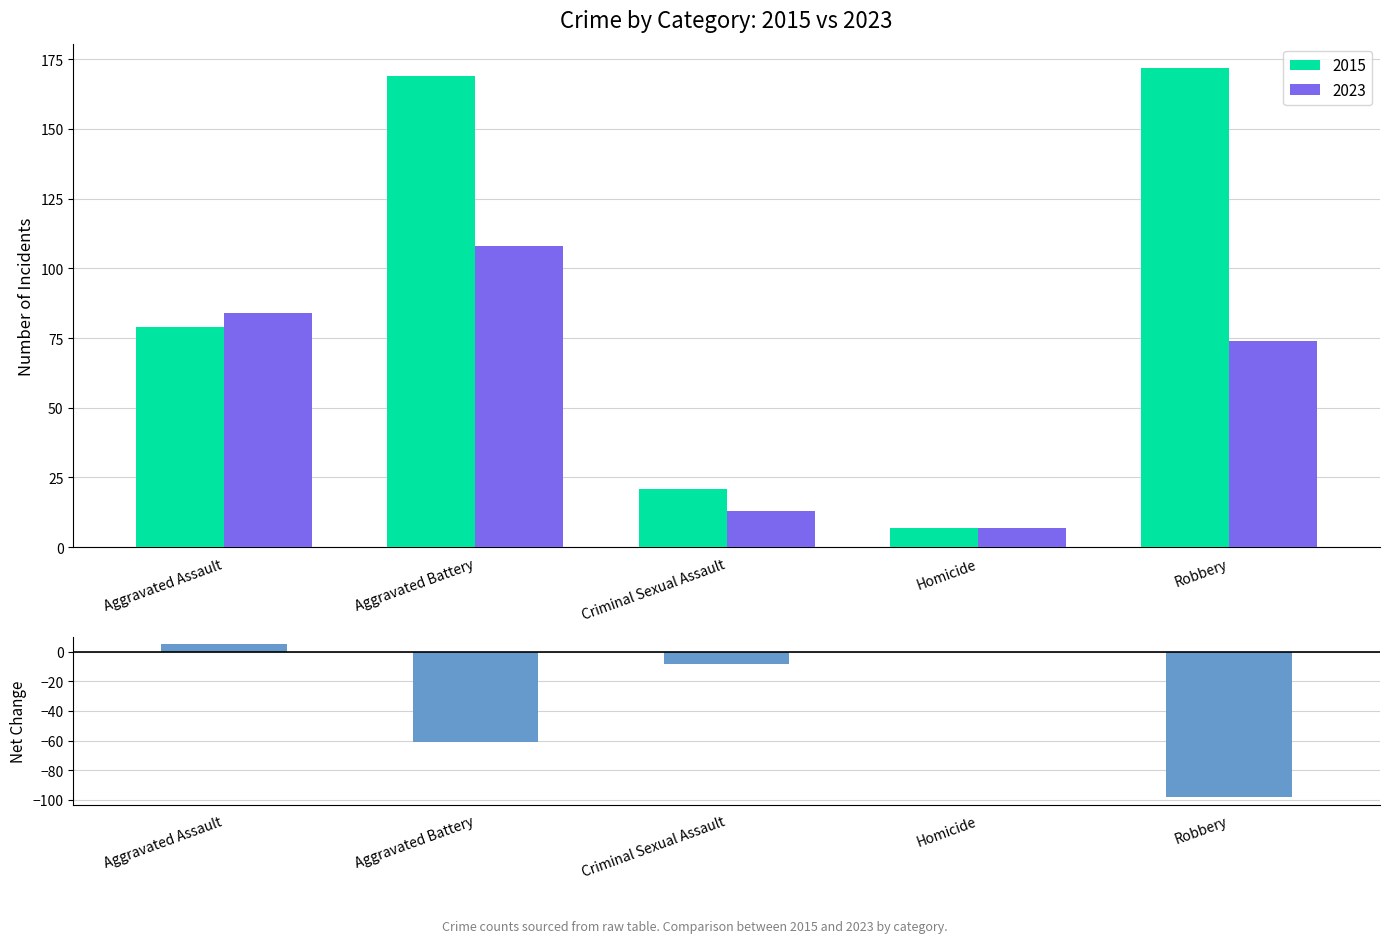

Which label corresponds to the smallest value in the chart?

Robbery